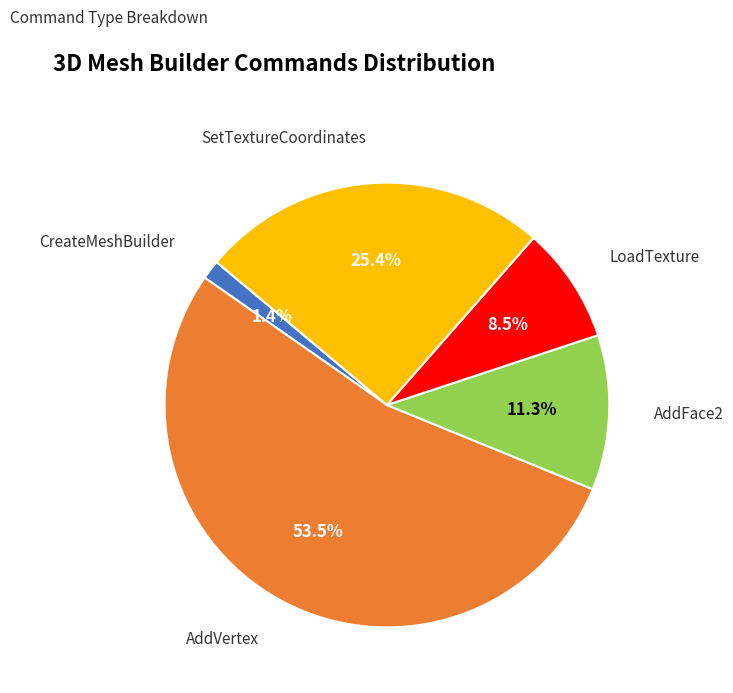

Combined, what portion of the pie is LoadTexture and CreateMeshBuilder?

9.9%